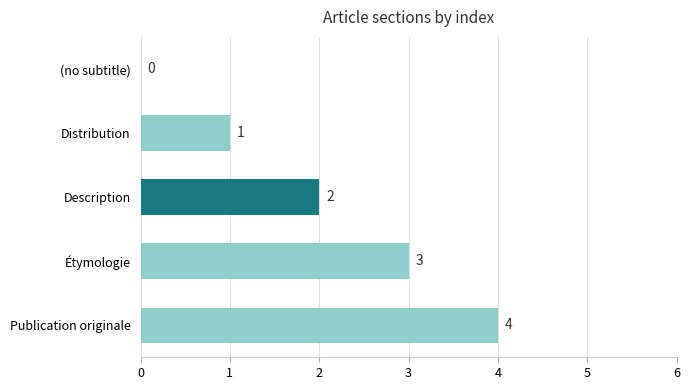

Does the chart contain stacked bars?

No